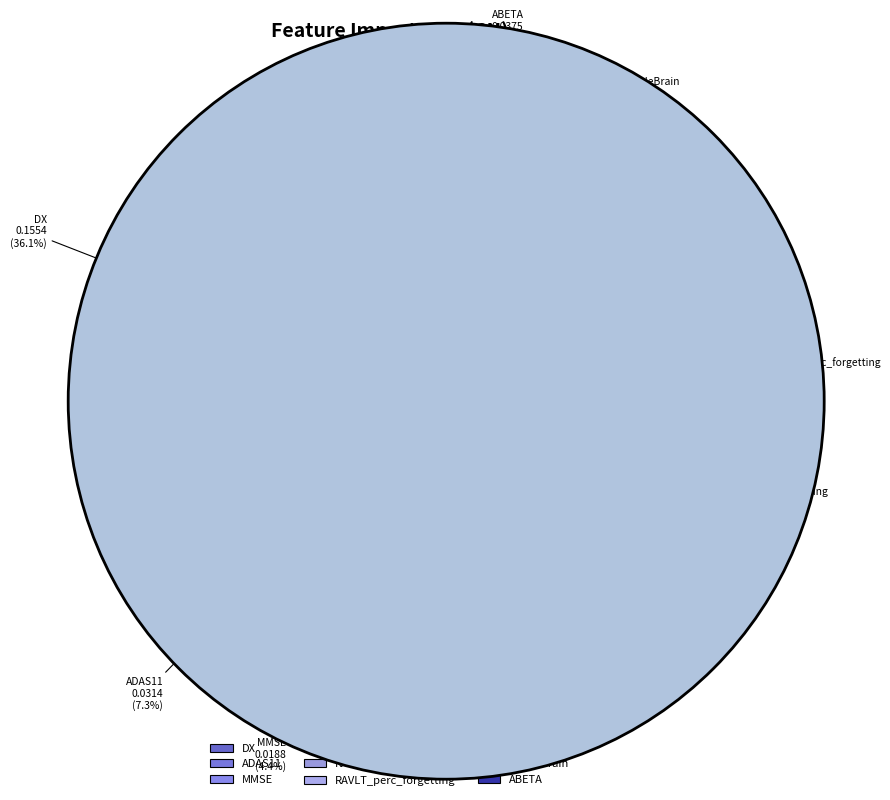

Is it true that FAQ is 15% of the pie?

False